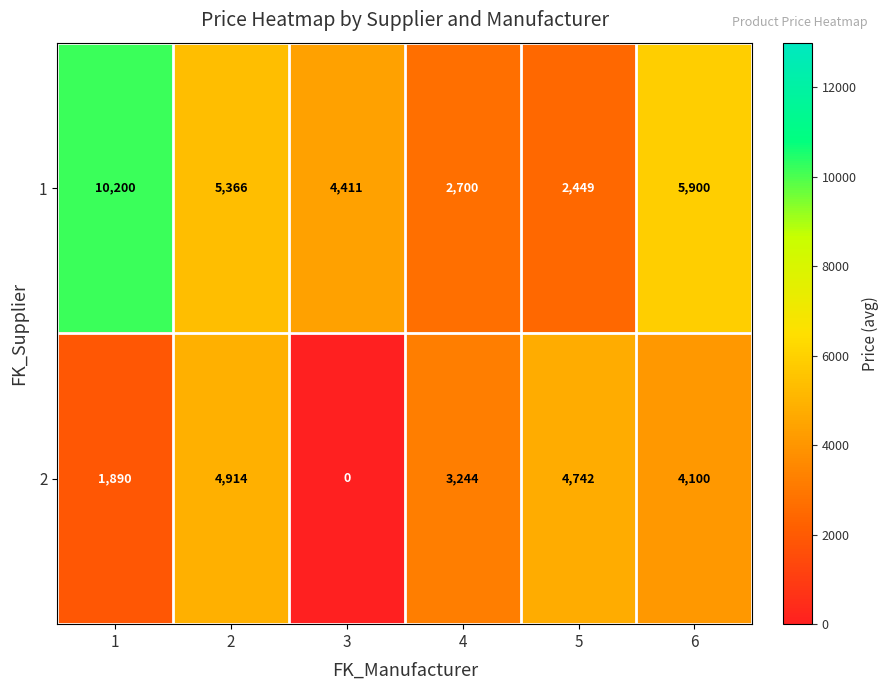

True or false: 1 has a value of 2449 at 5.

True